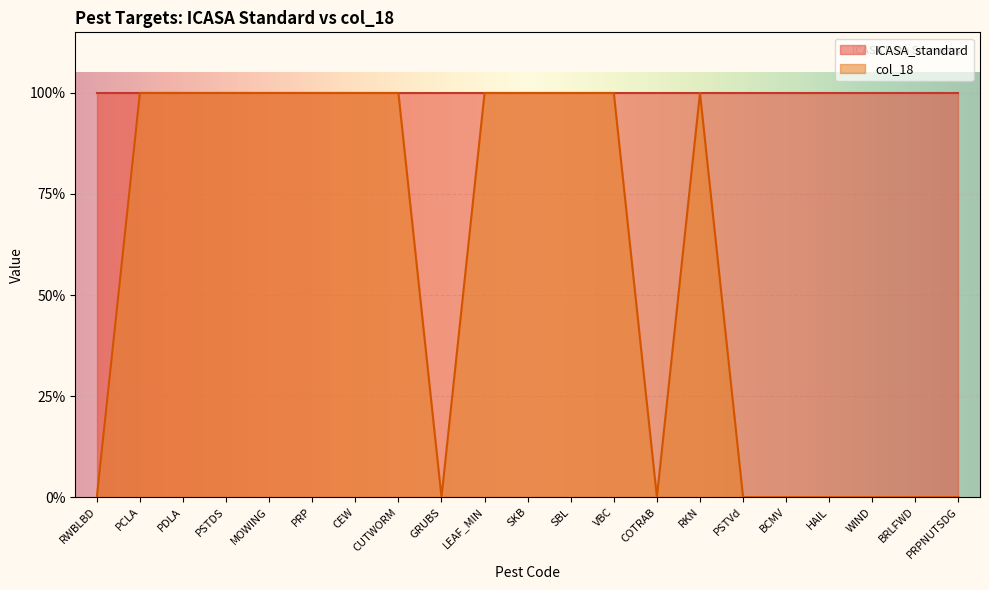

What is the greatest value displayed?

1